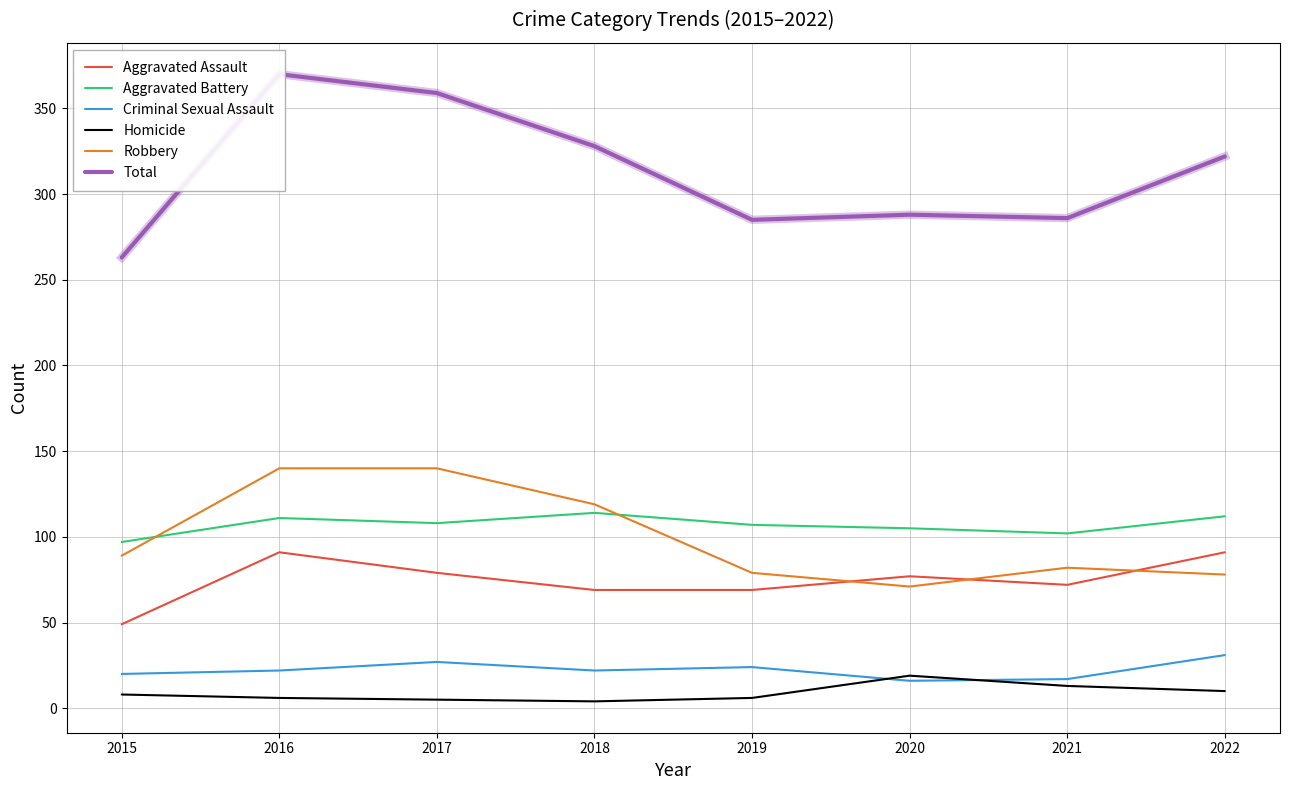

What is the difference between the Aggravated Battery values at 2020 and 2018?

9